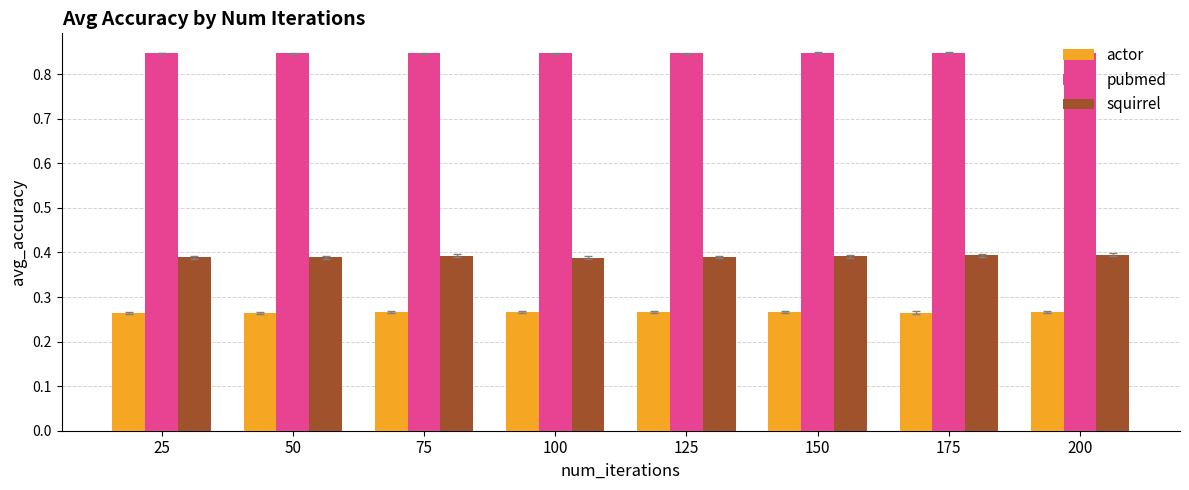

Which series has the largest range (max minus min)?

squirrel